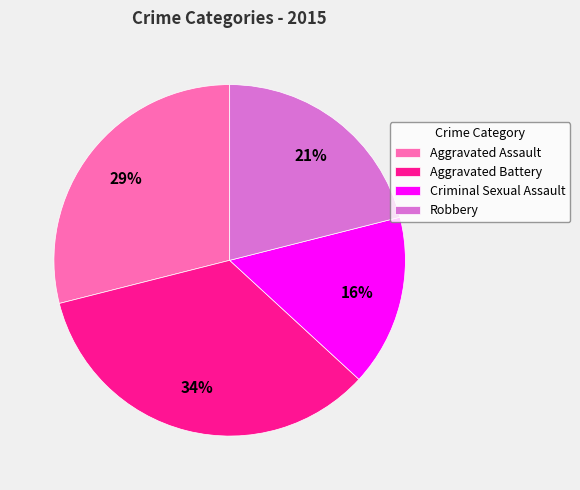

Rank the categories by value from highest to lowest.

Aggravated Battery, Aggravated Assault, Robbery, Criminal Sexual Assault